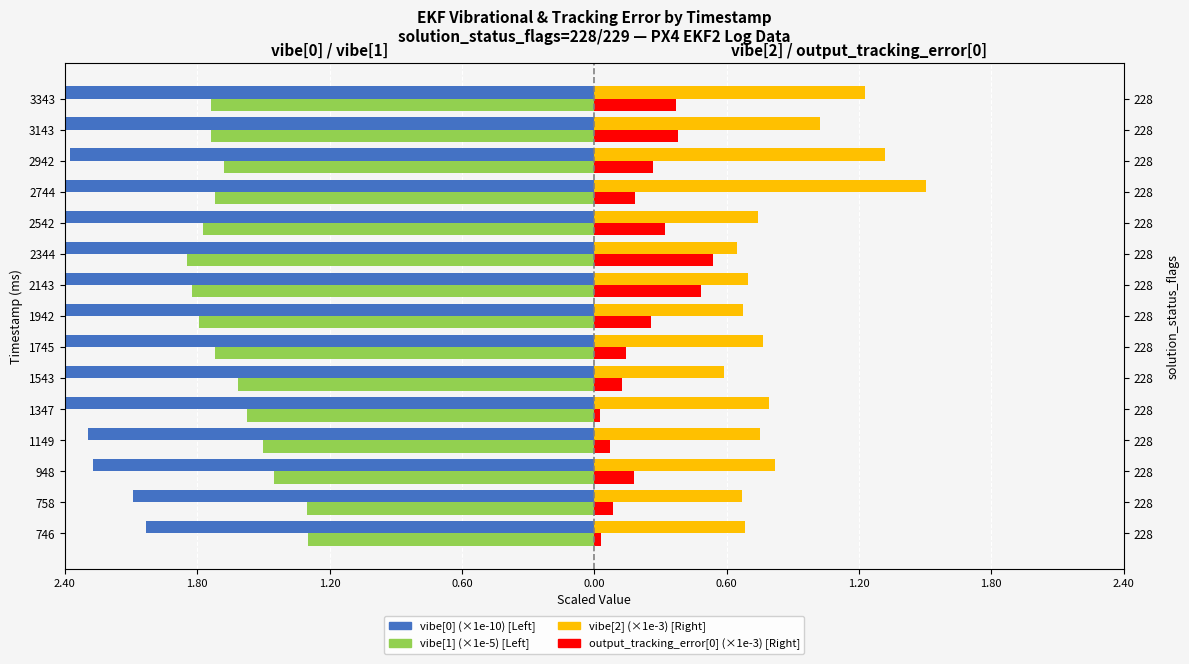

How many distinct data groups are displayed?

4